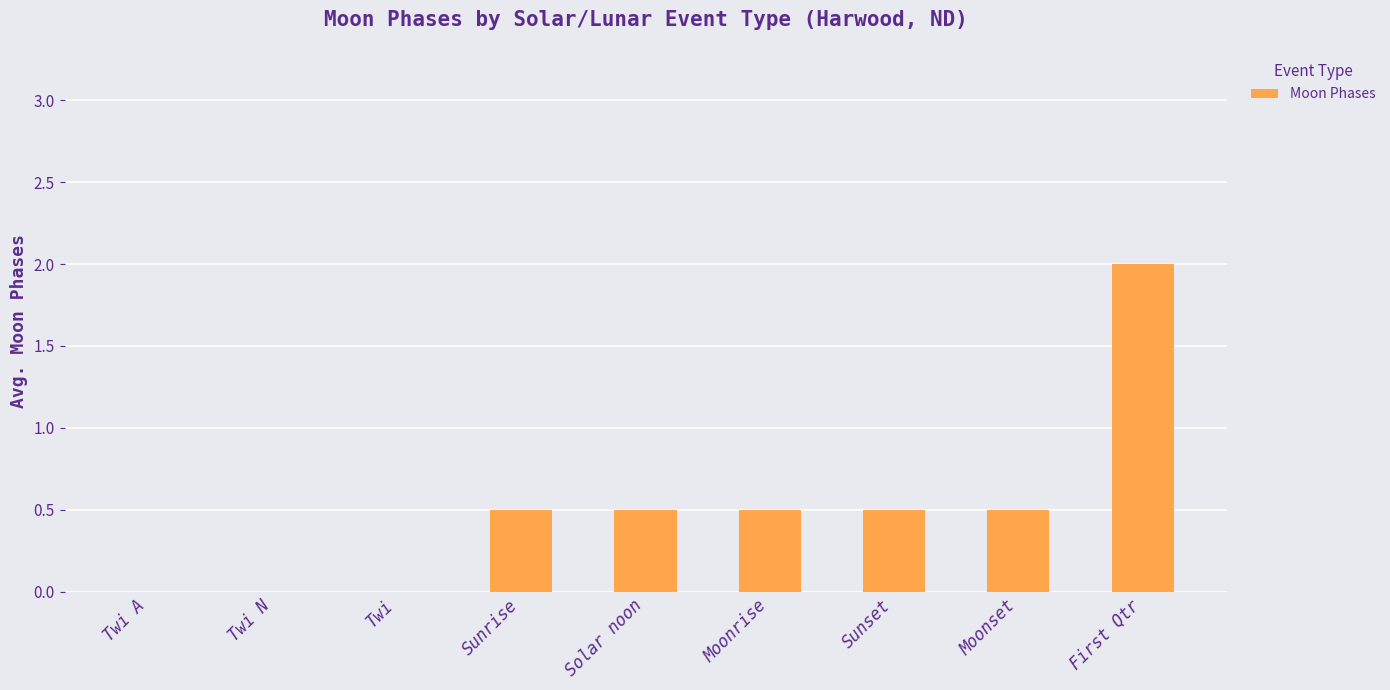

What is the sum of all values?

4.5